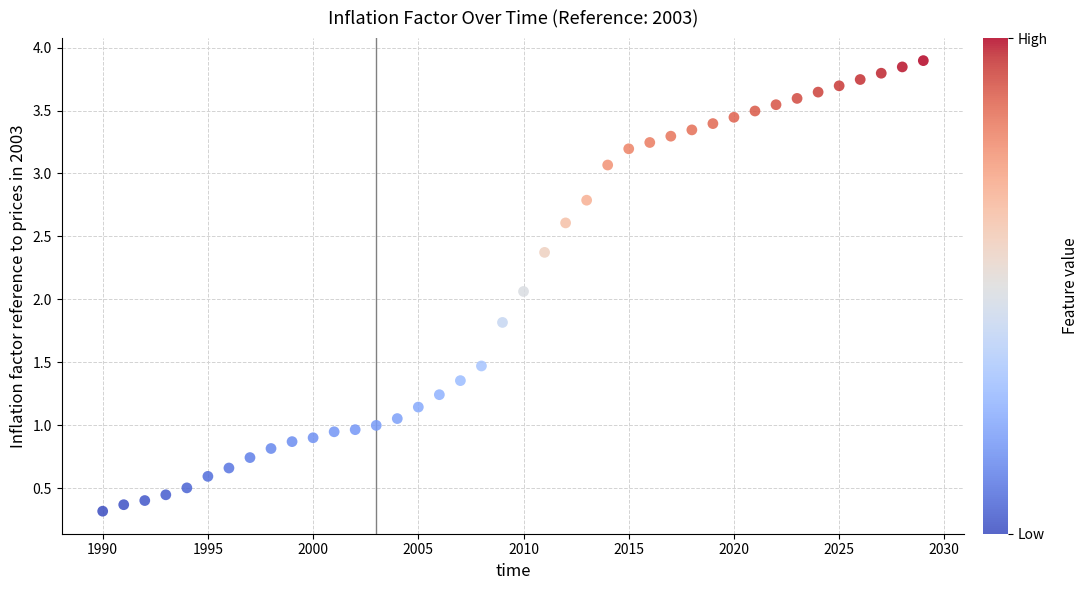

What Y value in the scatter plot is closest to 2?

2.1